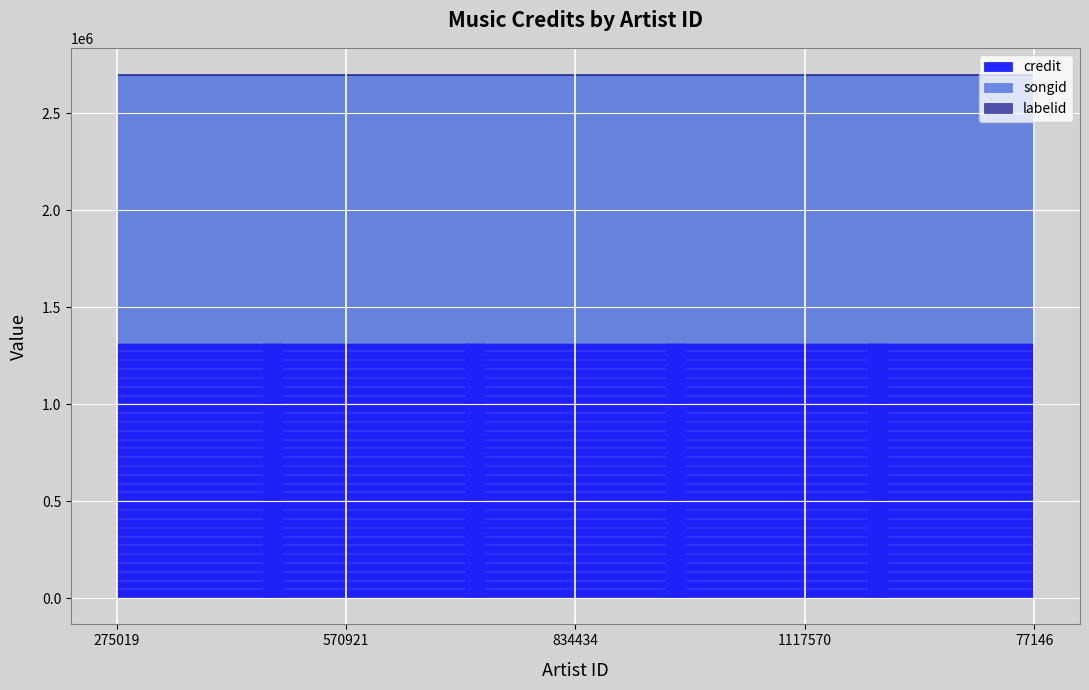

Which series has the largest total across all categories?

songid